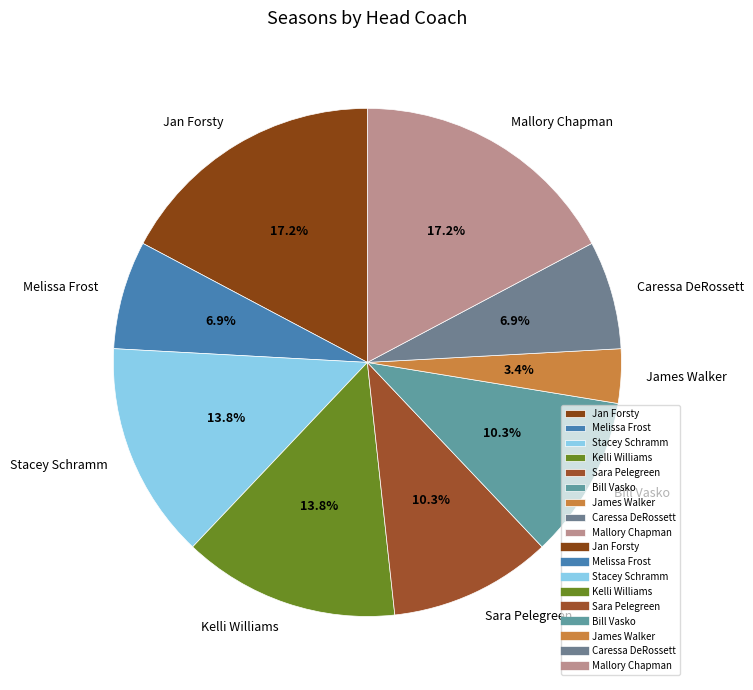

Does Melissa Frost represent more than half of the total?

No